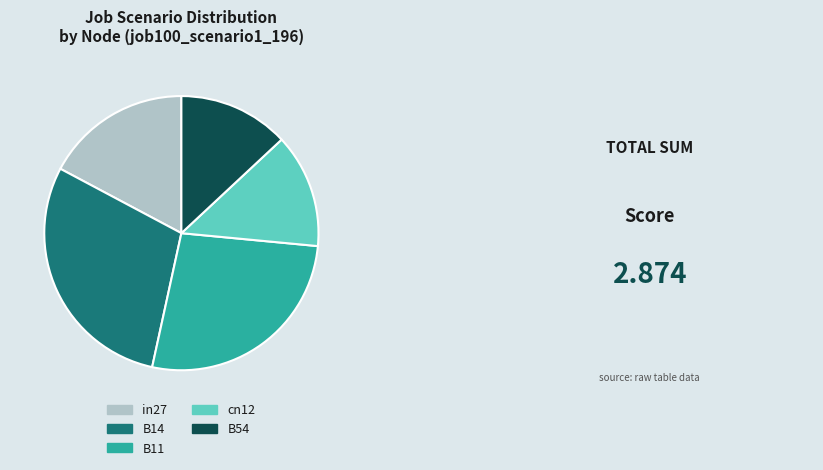

Count the number of slices in the pie.

5